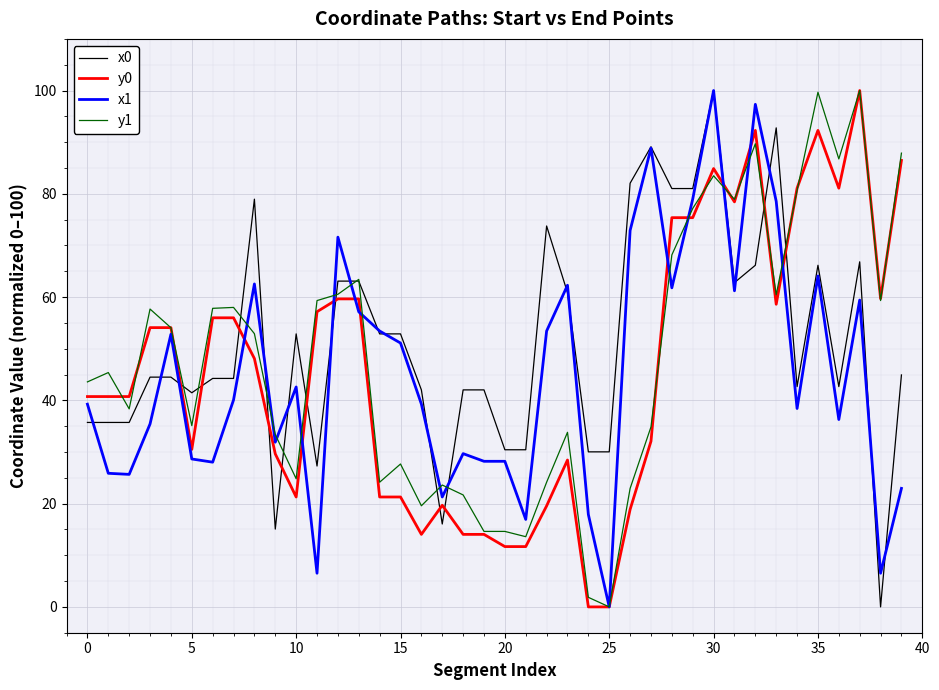

Which series has the largest total across all categories?

x0